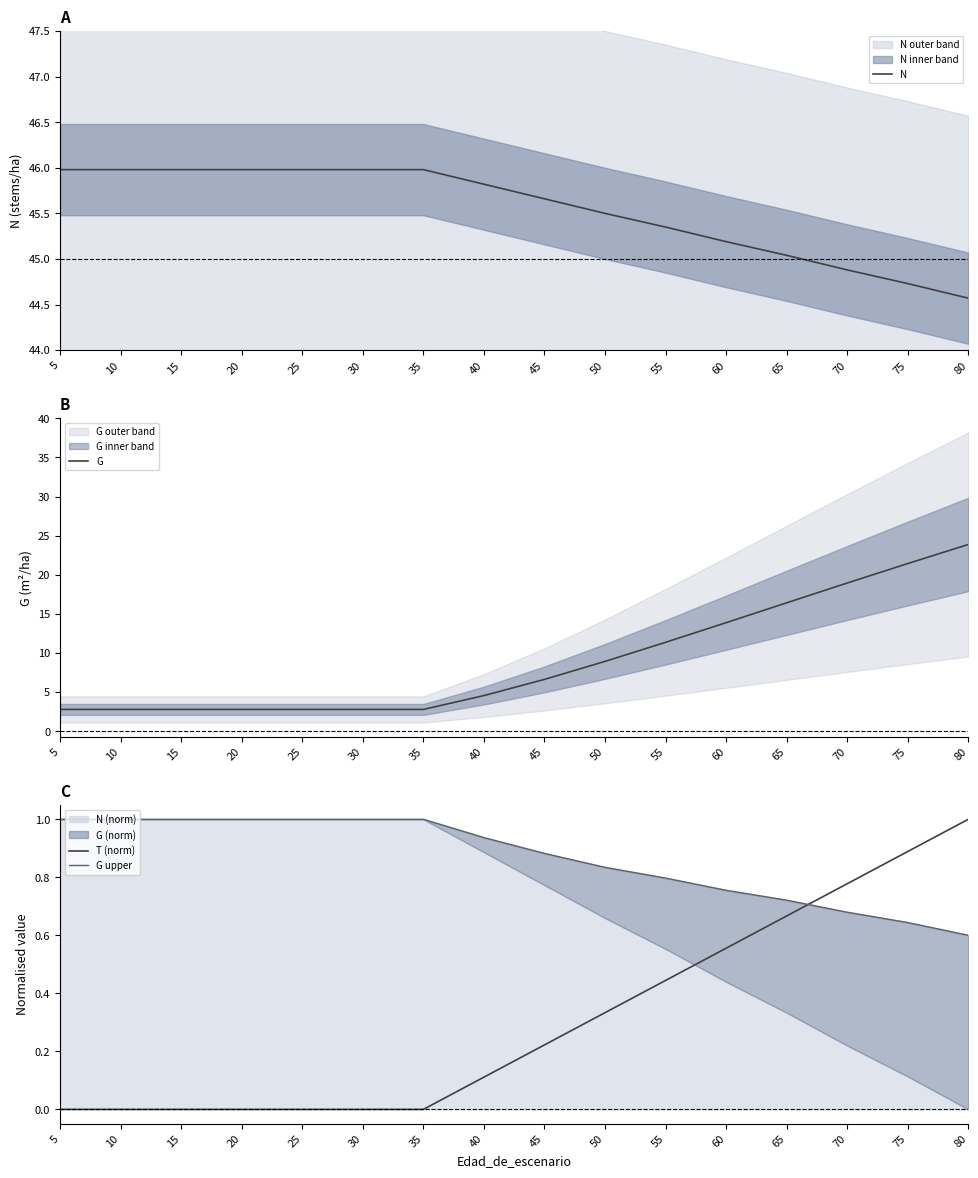

True or false: N has a value of 65.1 at 70.

False